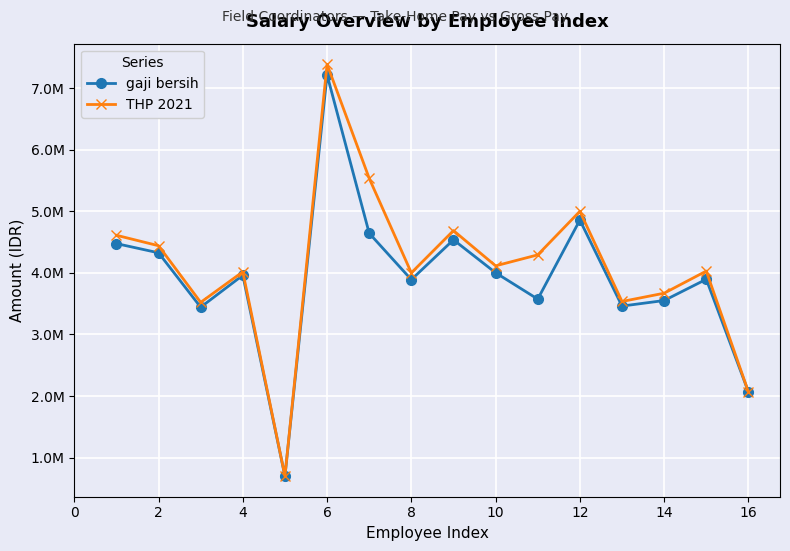

Which series has the widest spread of values?

THP 2021